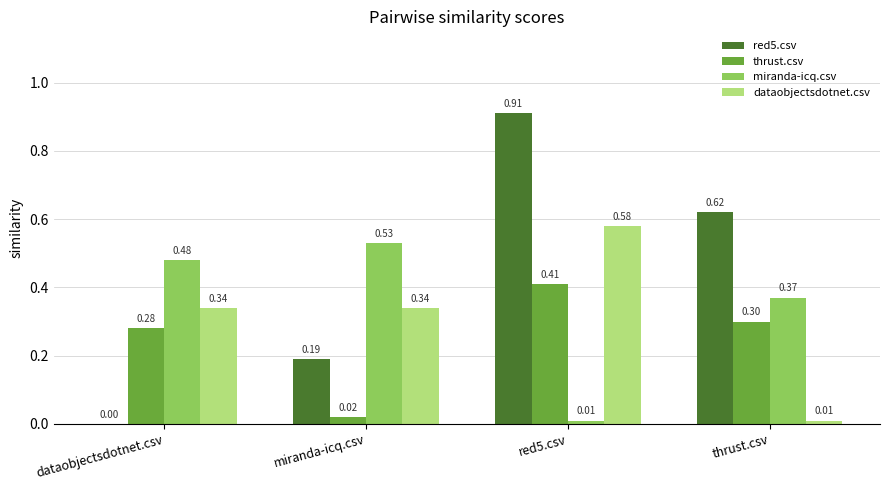

What is the total value across all series at dataobjectsdotnet.csv?

1.1